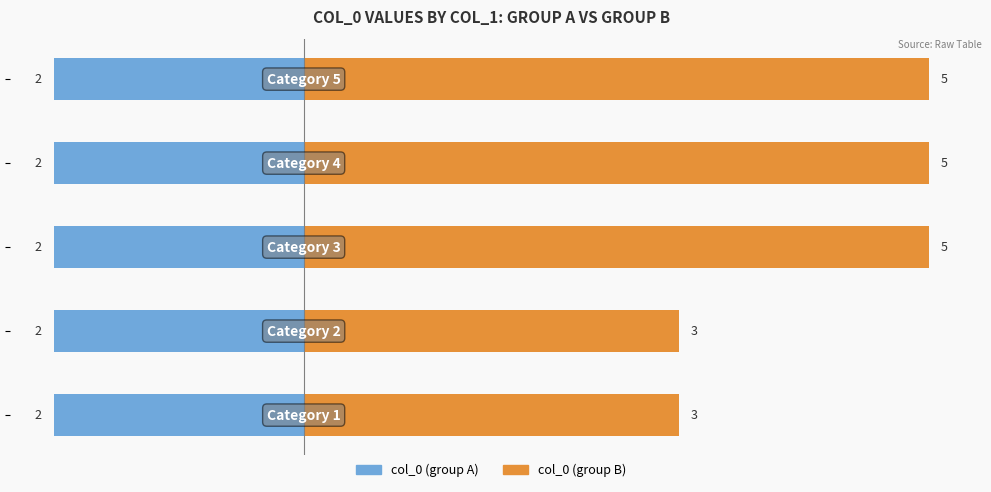

At −2, list the series in order from smallest to largest.

col_0 (group A), col_0 (group B)